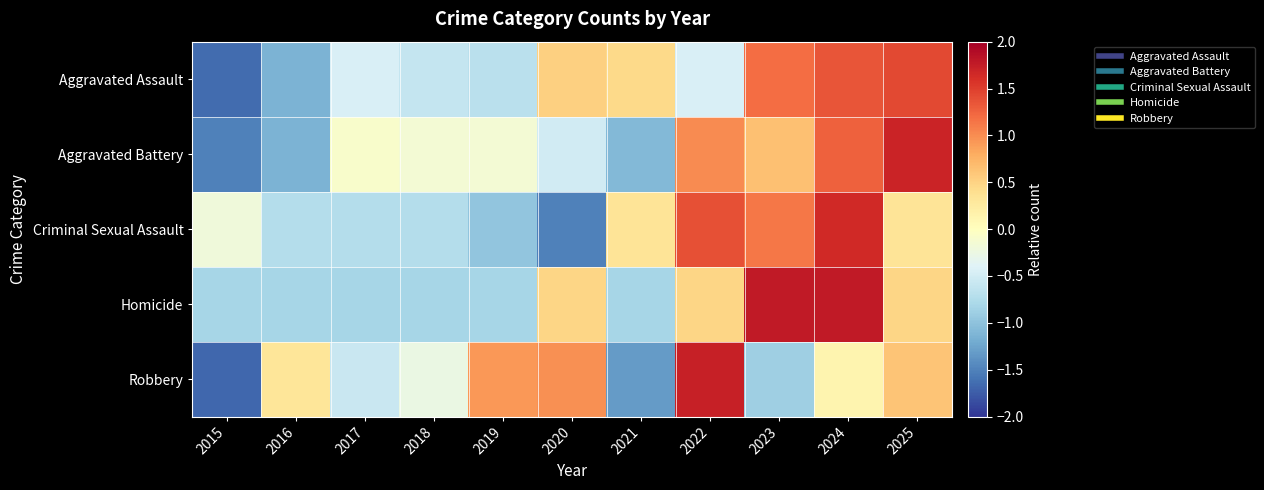

Reading left to right, what are all the values shown in this chart?

Aggravated Assault: 2015=-1.7	2016=-1.1	2017=-0.5	2018=-0.6	2019=-0.7	2020=0.5	2021=0.5	2022=-0.5	2023=1.2	2024=1.4	2025=1.4
Aggravated Battery: 2015=-1.5	2016=-1.1	2017=-0.1	2018=-0.1	2019=-0.1	2020=-0.5	2021=-1.1	2022=1.0	2023=0.6	2024=1.3	2025=1.7
Criminal Sexual Assault: 2015=-0.2	2016=-0.7	2017=-0.7	2018=-0.7	2019=-1.0	2020=-1.5	2021=0.3	2022=1.4	2023=1.1	2024=1.7	2025=0.3
Homicide: 2015=-0.8	2016=-0.8	2017=-0.8	2018=-0.8	2019=-0.8	2020=0.5	2021=-0.8	2022=0.5	2023=1.8	2024=1.8	2025=0.5
Robbery: 2015=-1.7	2016=0.3	2017=-0.6	2018=-0.3	2019=0.9	2020=1.0	2021=-1.3	2022=1.7	2023=-0.9	2024=0.1	2025=0.6